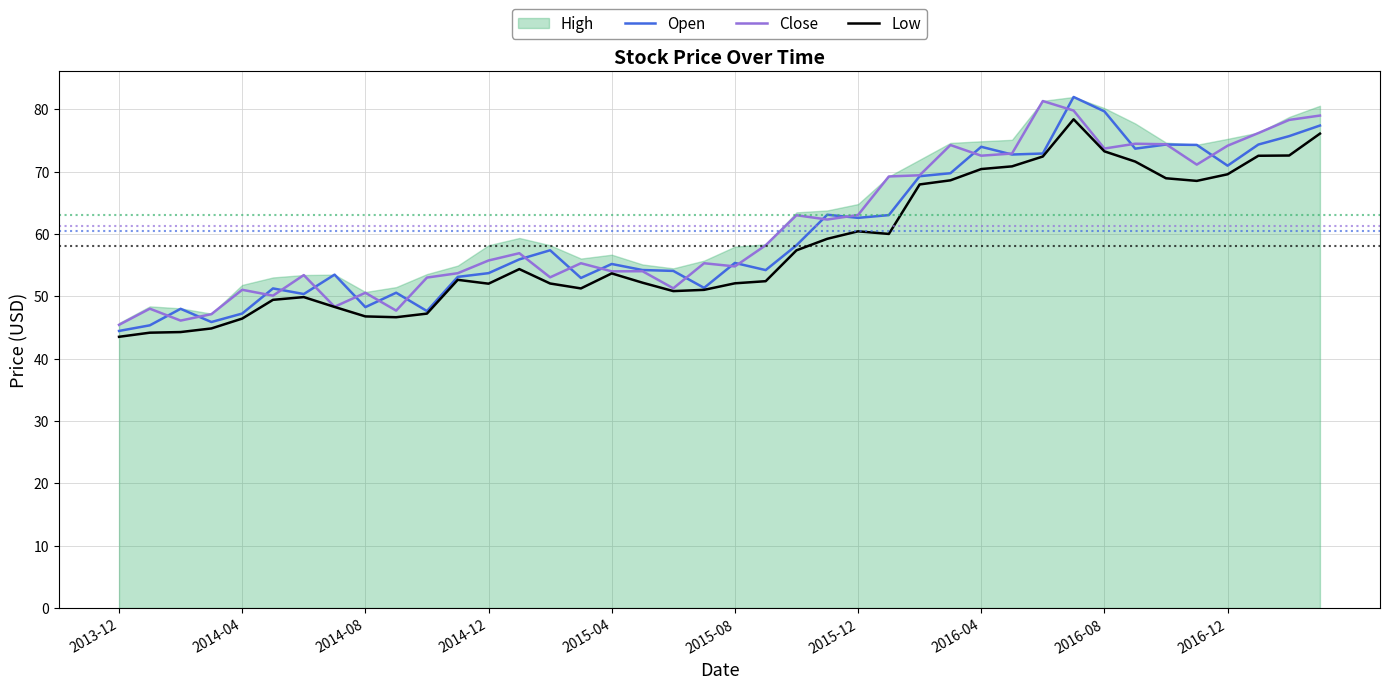

What is the lowest value of the Close series?

45.4